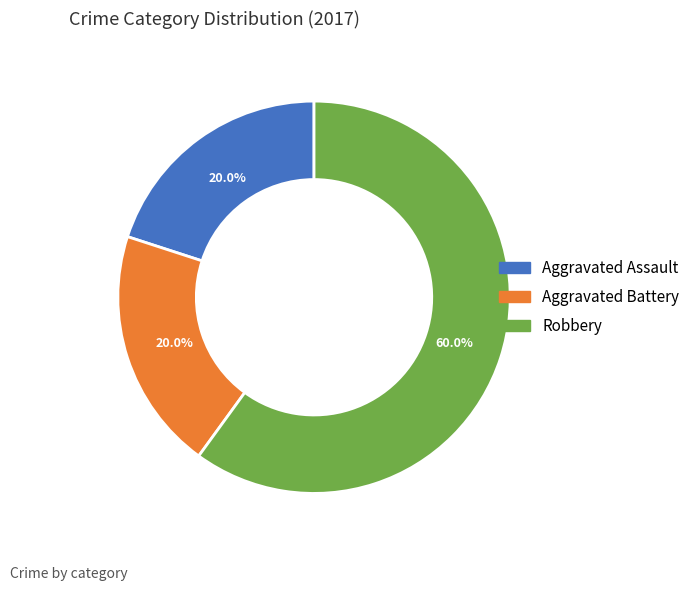

The Robbery slice represents 45% of the pie. True or false?

False